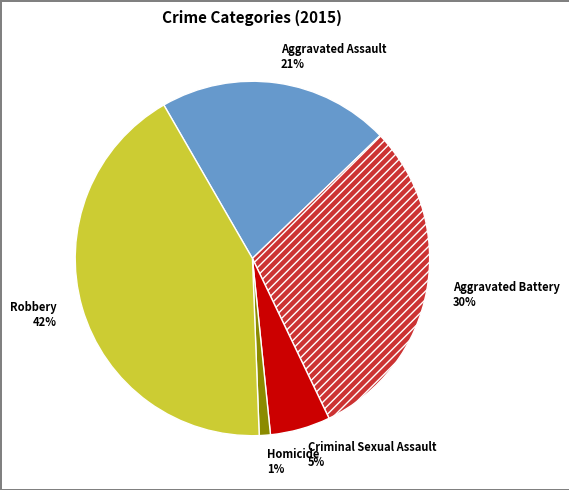

To the nearest percent, what is the difference between the Criminal Sexual Assault and Aggravated Battery slice percentages?

25%